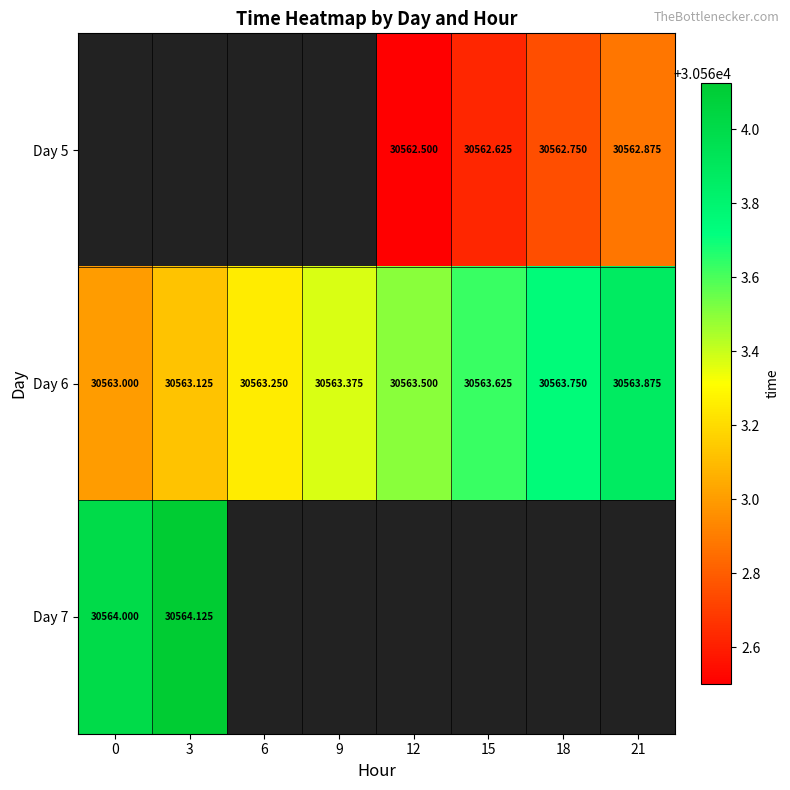

What is the highest value of the Day 7 series?

30564.1